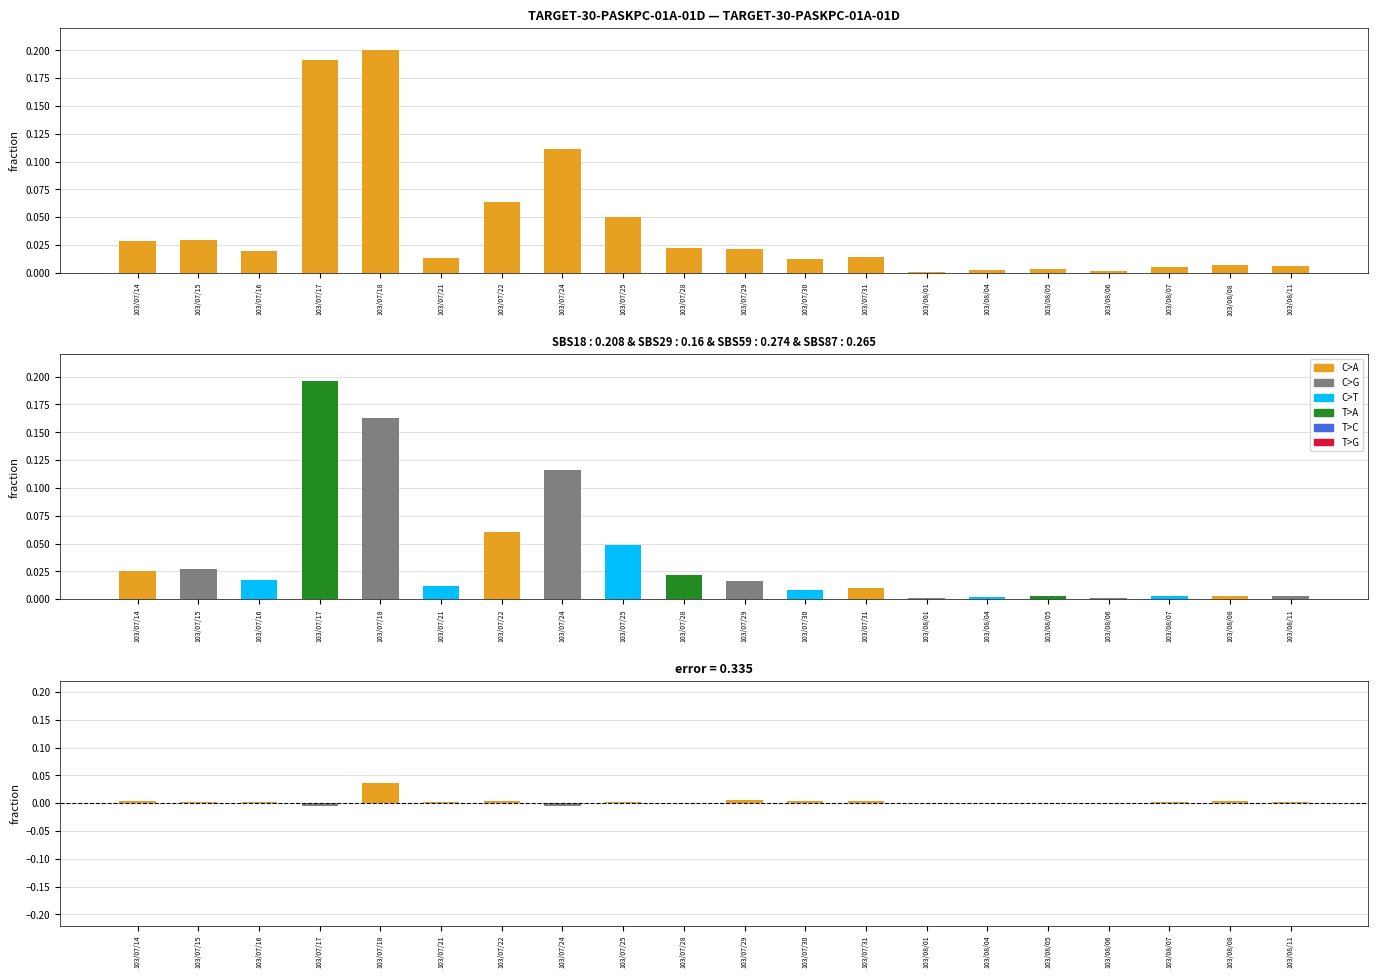

What position from the left is 103/07/14?

1